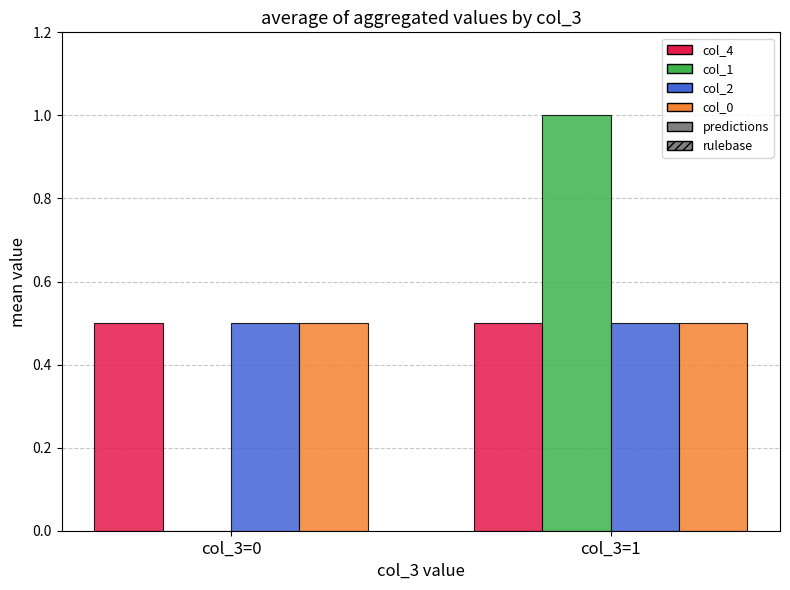

How many groups of bars are there?

2